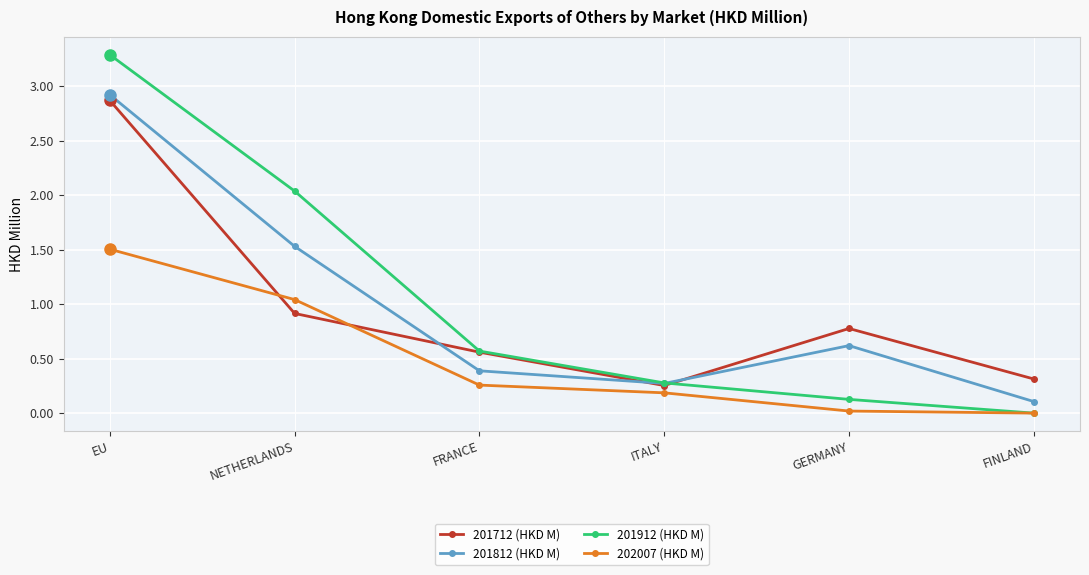

What is the maximum value for 201712 (HKD M)?

2.9